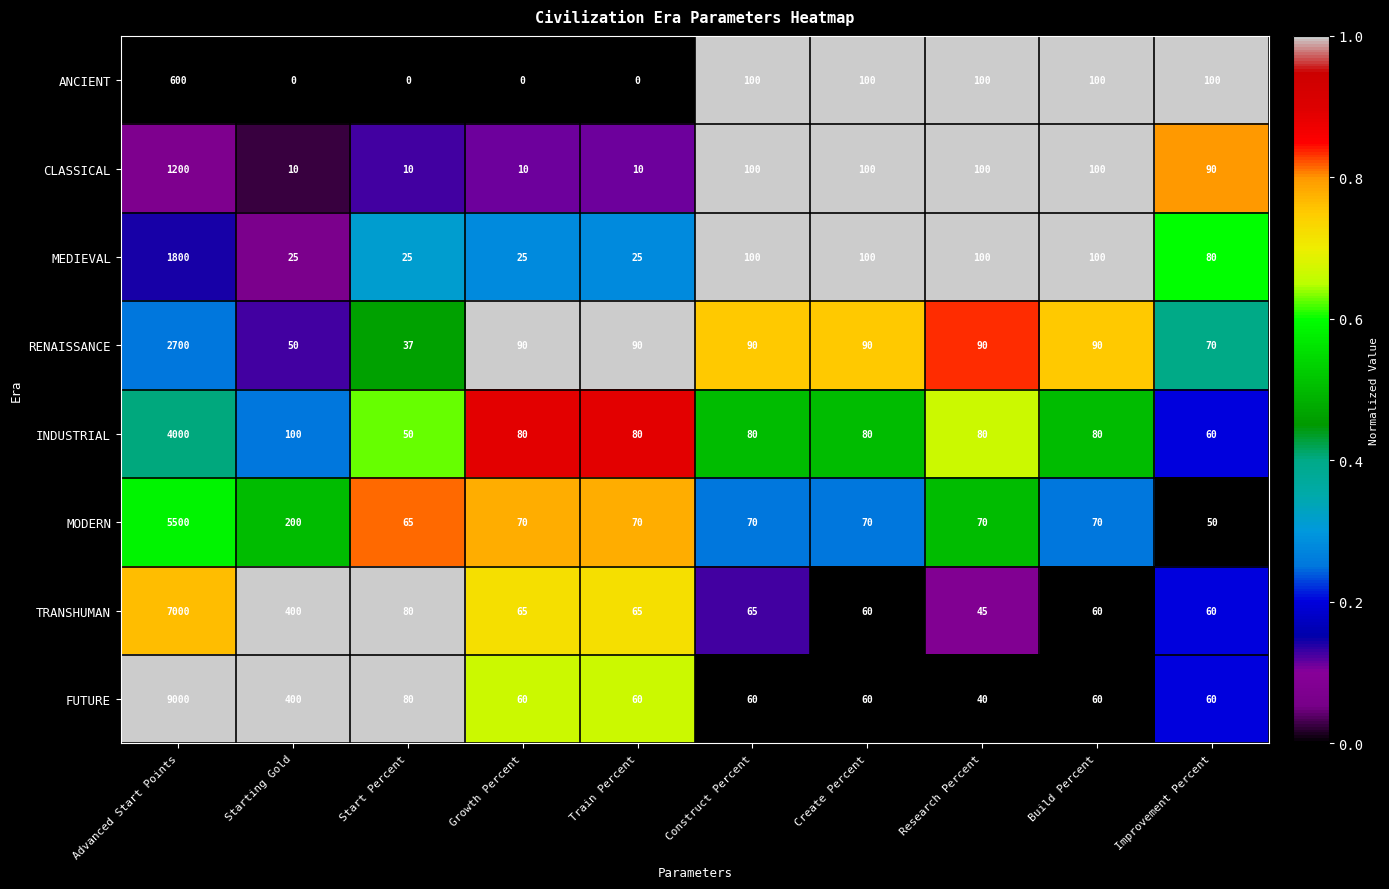

What is the approximate value of TRANSHUMAN at Build Percent, to the nearest 100?

100